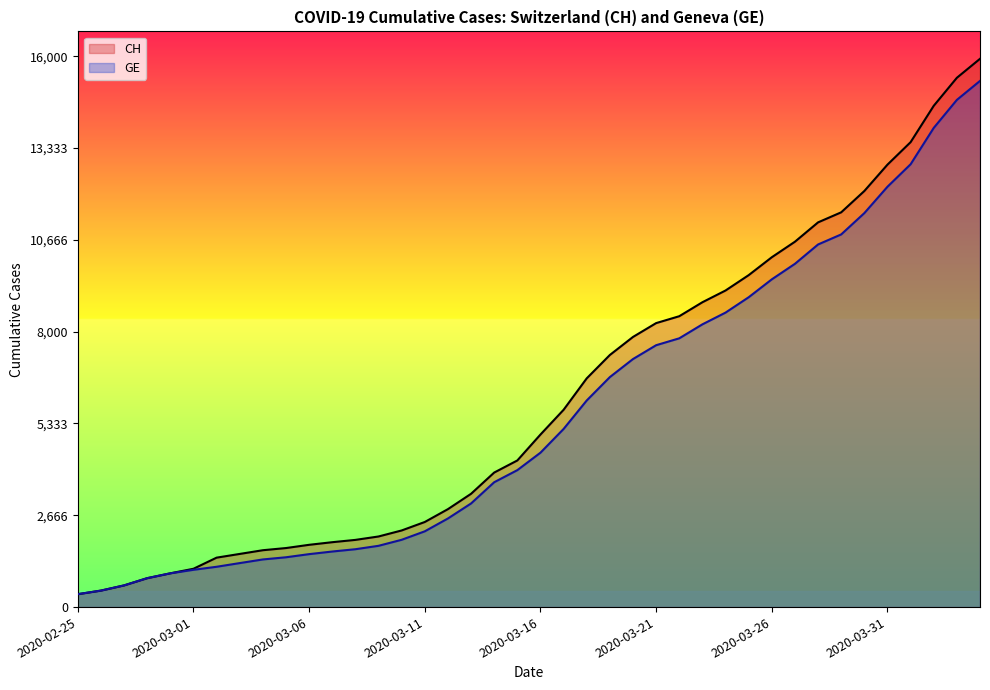

What are all the series names shown in the legend?

CH, GE